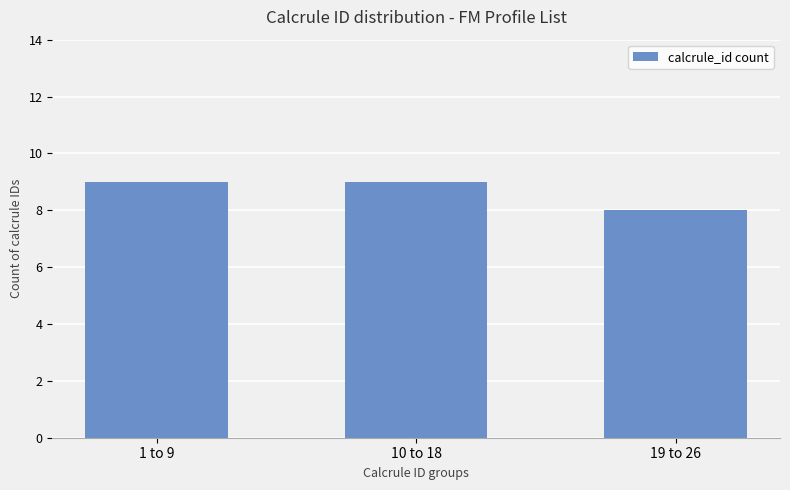

What is the label of the 1st bar from the right?

19 to 26